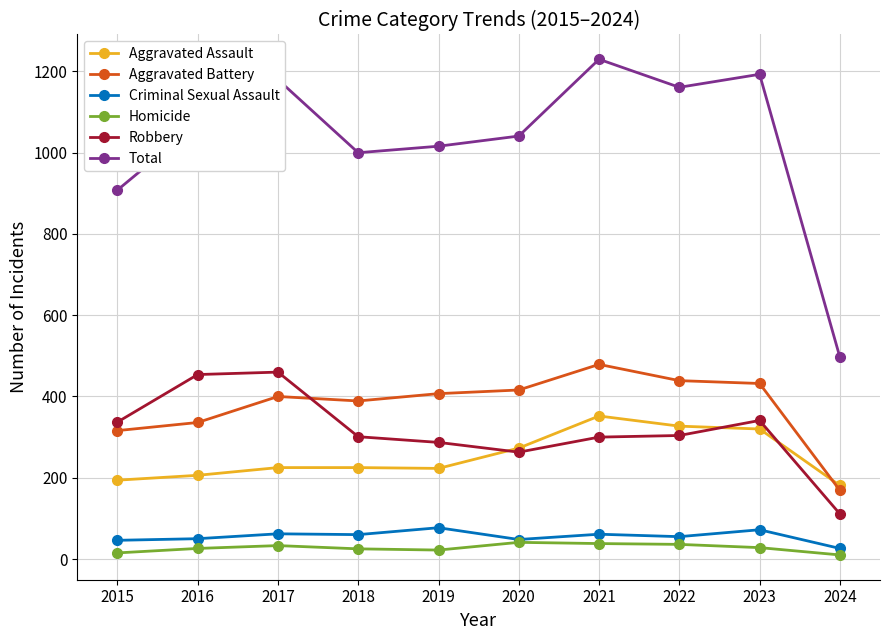

True or false: Robbery and Criminal Sexual Assault cross at least once.

False